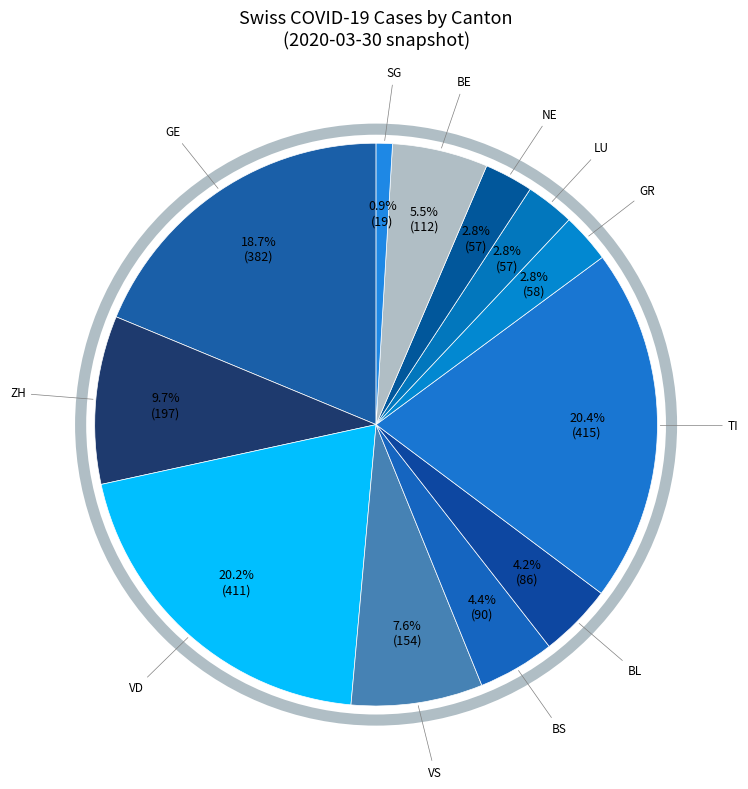

Rank the categories by value from lowest to highest.

SG, LU, NE, GR, BL, BS, BE, VS, ZH, GE, VD, TI